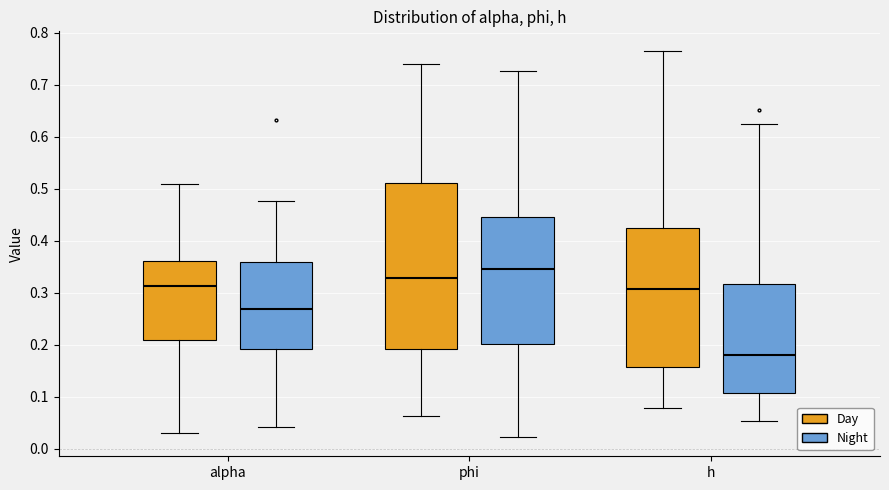

Which box has the lowest median line?

h (Night)